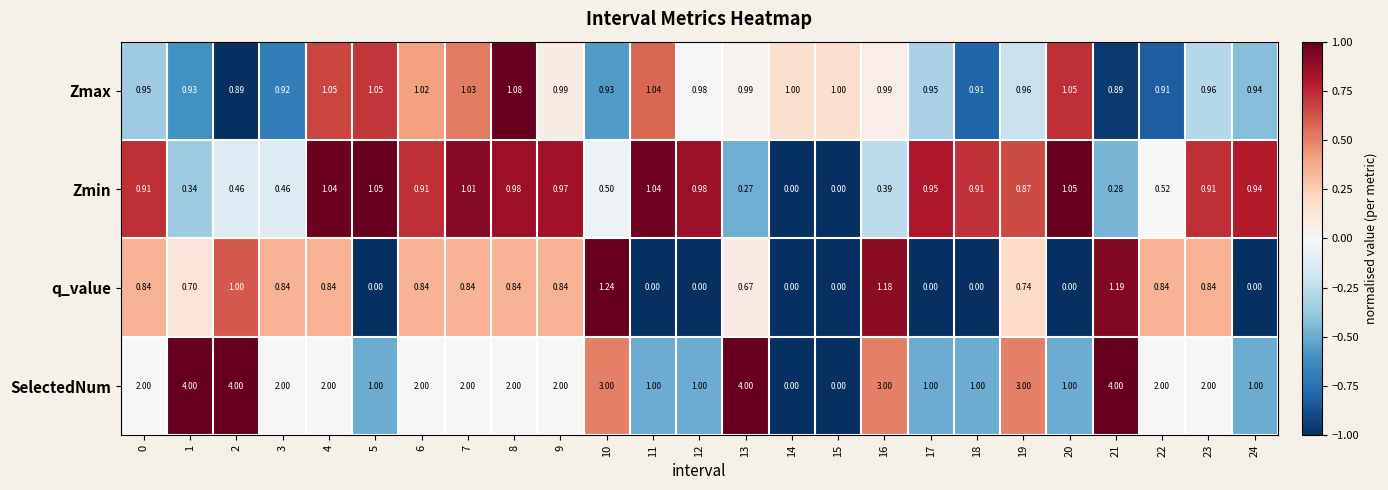

Which series has the widest spread of values?

SelectedNum